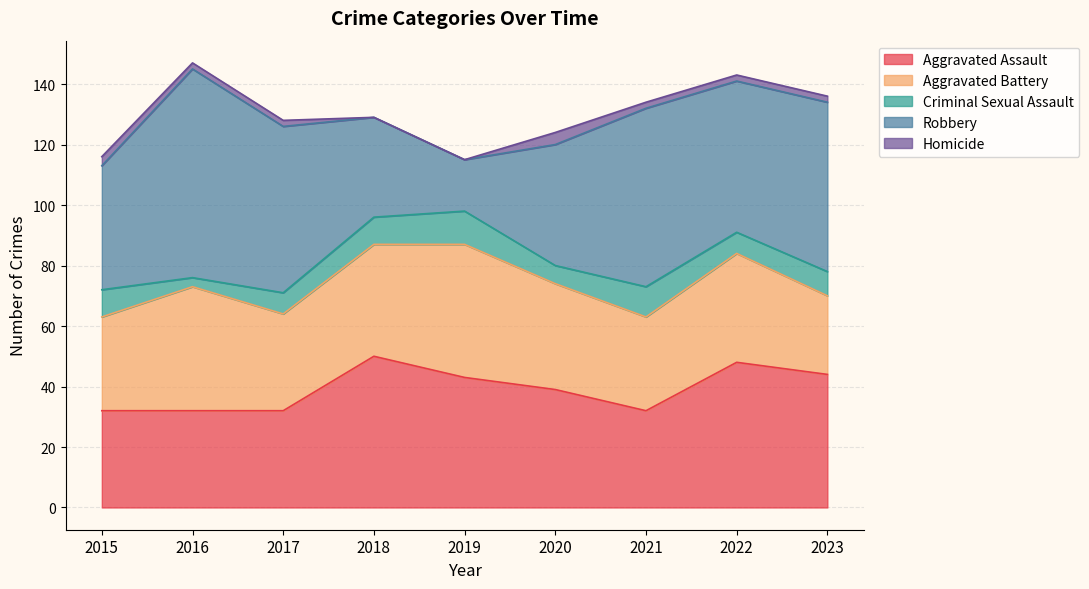

At which category does Aggravated Assault reach its first local peak?

2018